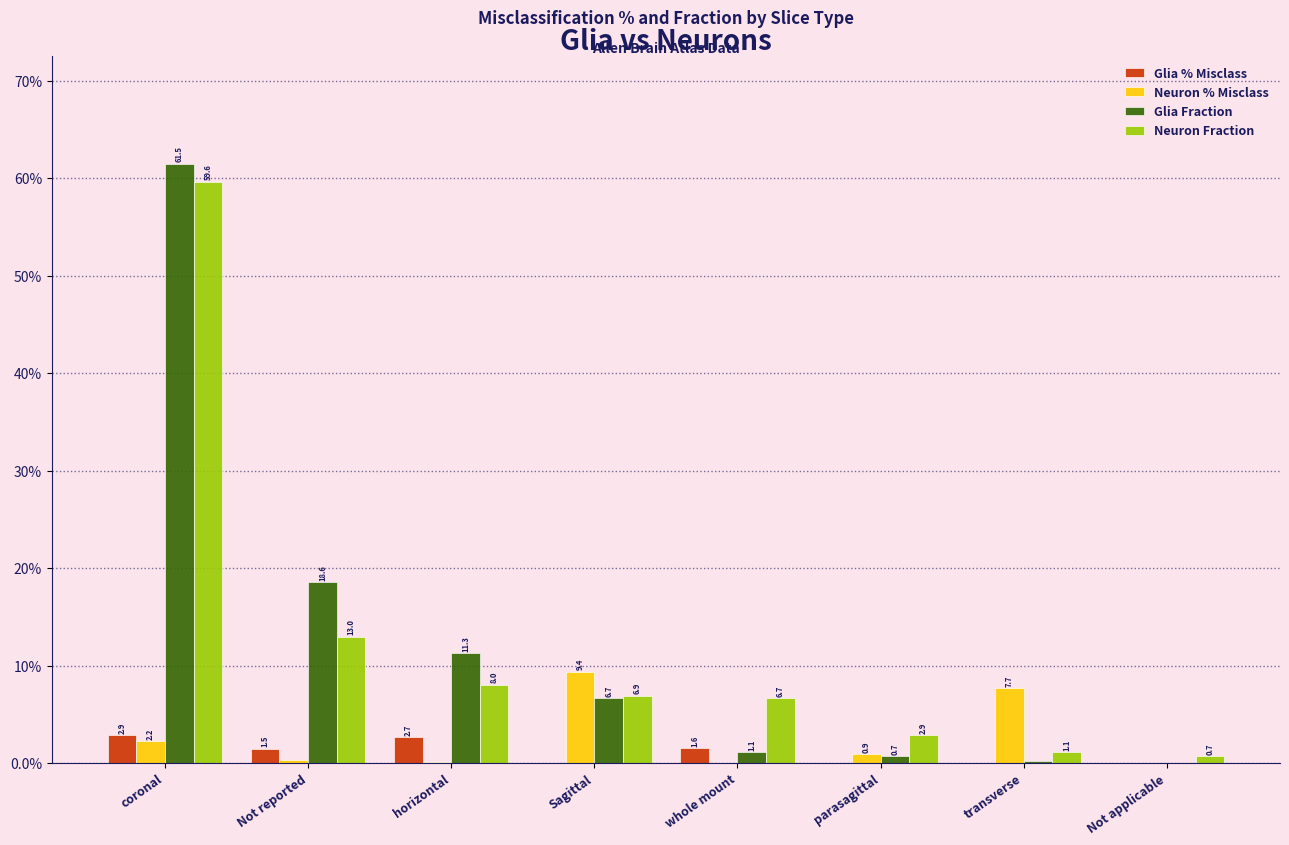

At which category is the sum across all series the highest?

coronal